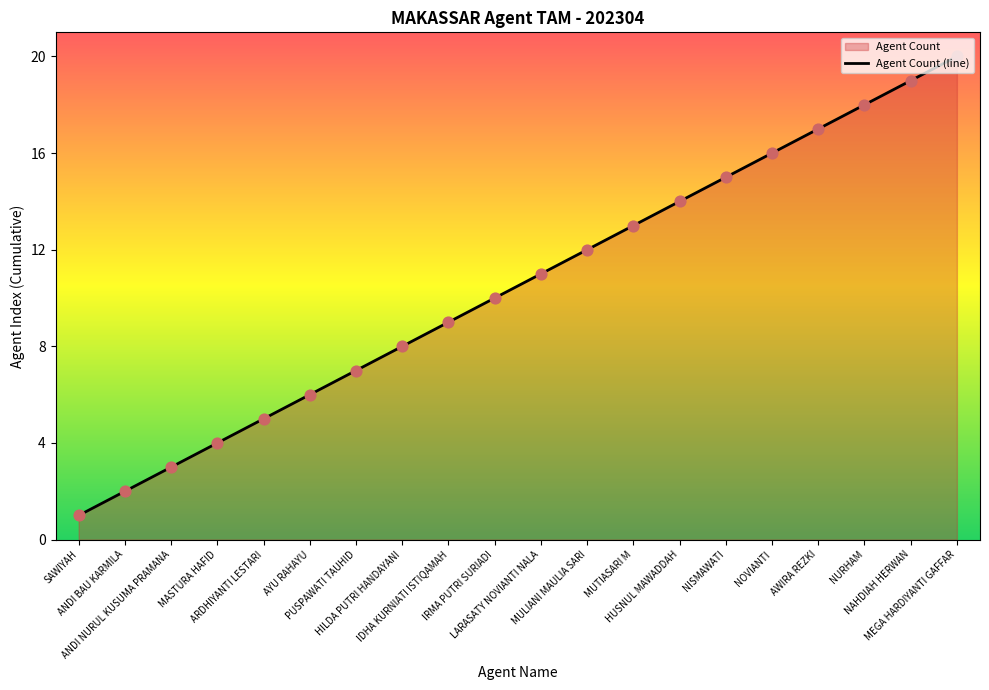

What is the ratio of the value at AYU RAHAYU to the value at MEGA HARDIYANTI GAFFAR?

0.3